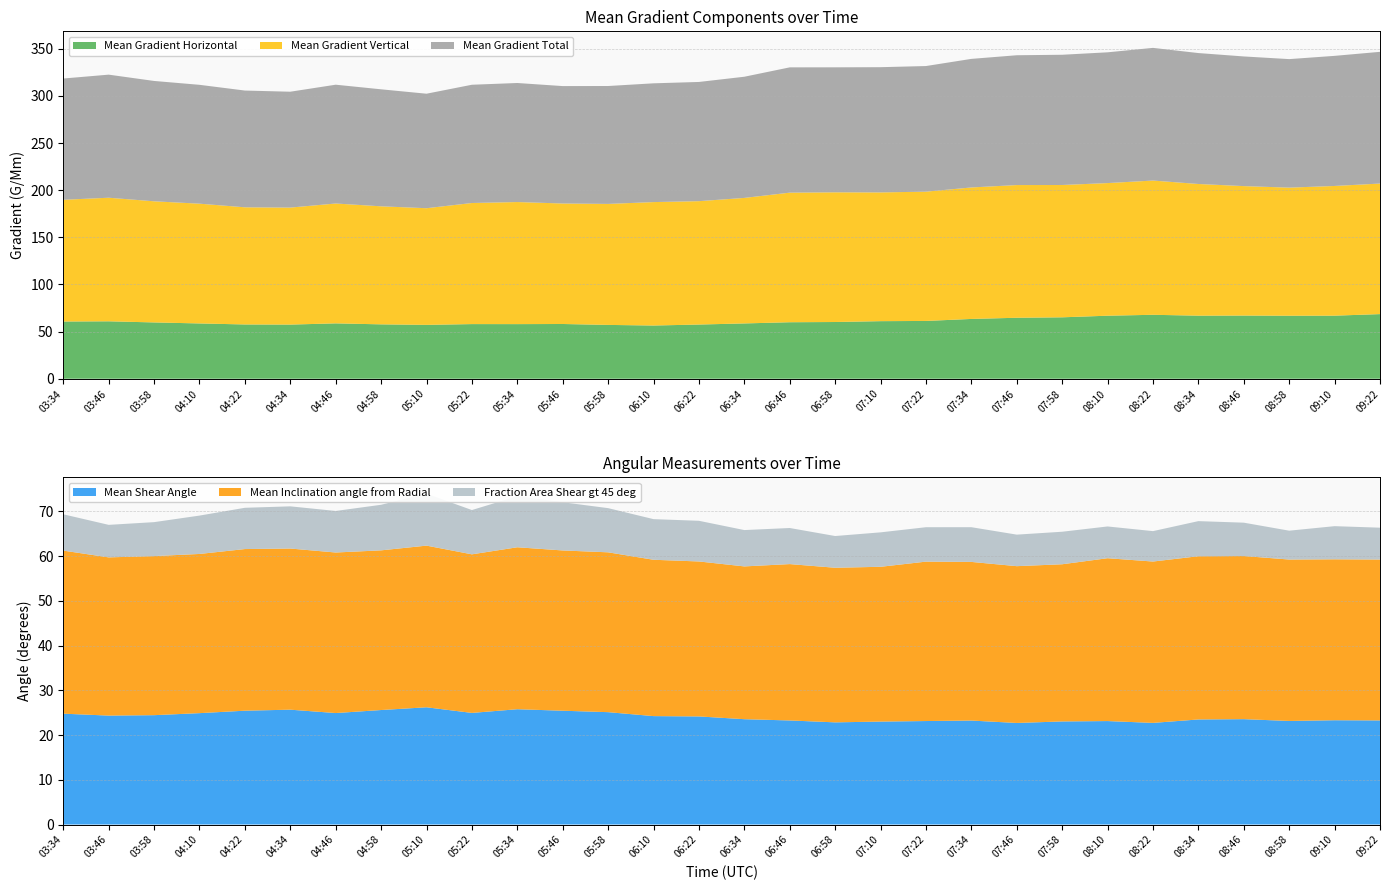

The Mean Gradient Horizontal series shows 90.8 at 04:34. True or false?

False